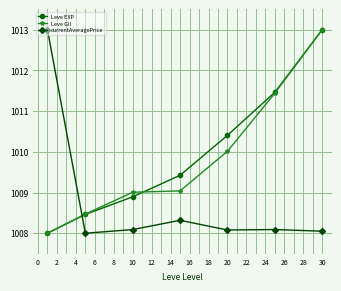

Is this an area chart (filled region under the line)?

No